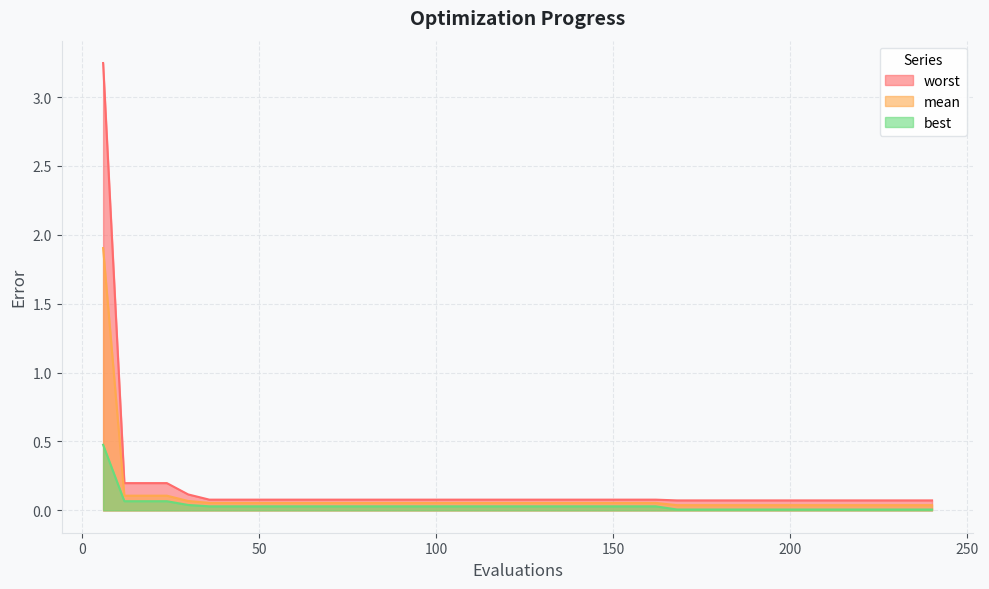

At which label is mean closest to 0?

168